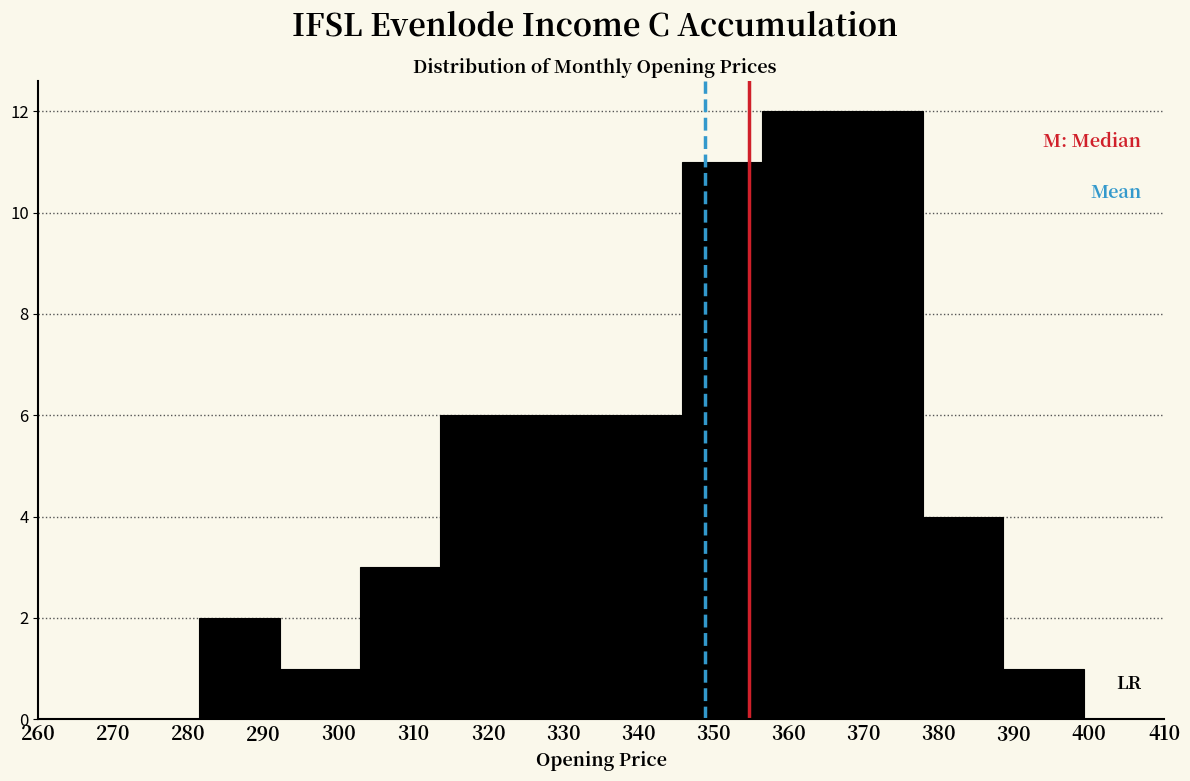

Reading left to right, list every bar in this chart as the range it spans on the x-axis followed by its height. Neither the bar edges nor the heights are printed on the chart, so give them approximately, as read against the axes.

260 to 271: 0
271 to 281: 0
281 to 292: 2
292 to 303: 1
303 to 314: 3
314 to 324: 6
324 to 335: 6
335 to 346: 6
346 to 356: 11
356 to 367: 12
367 to 378: 12
378 to 389: 4
389 to 399: 1
399 to 410: 0